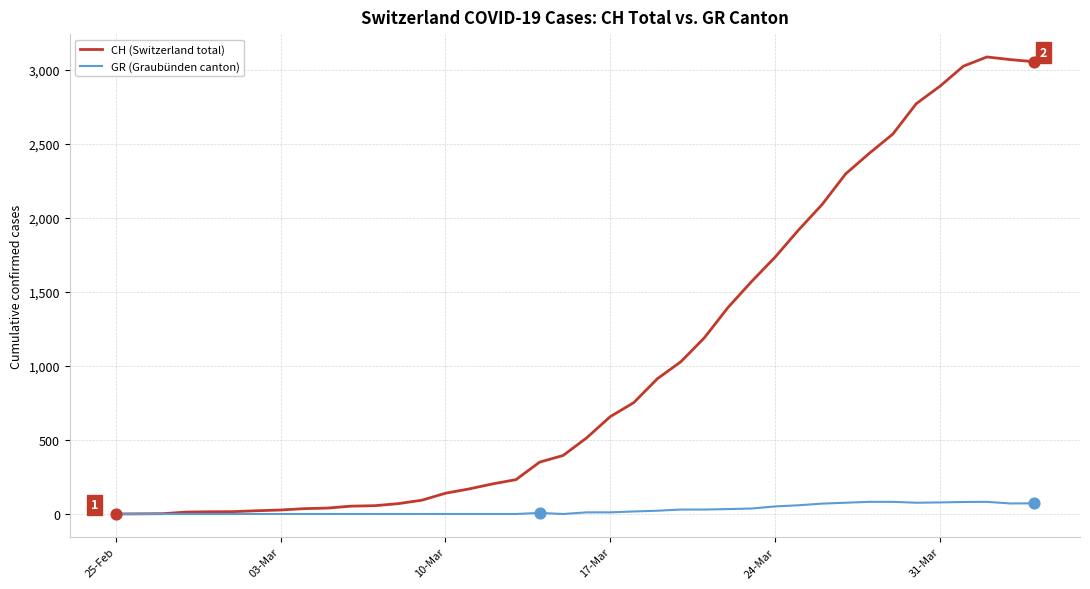

Which series has the largest total across all categories?

CH (Switzerland total)